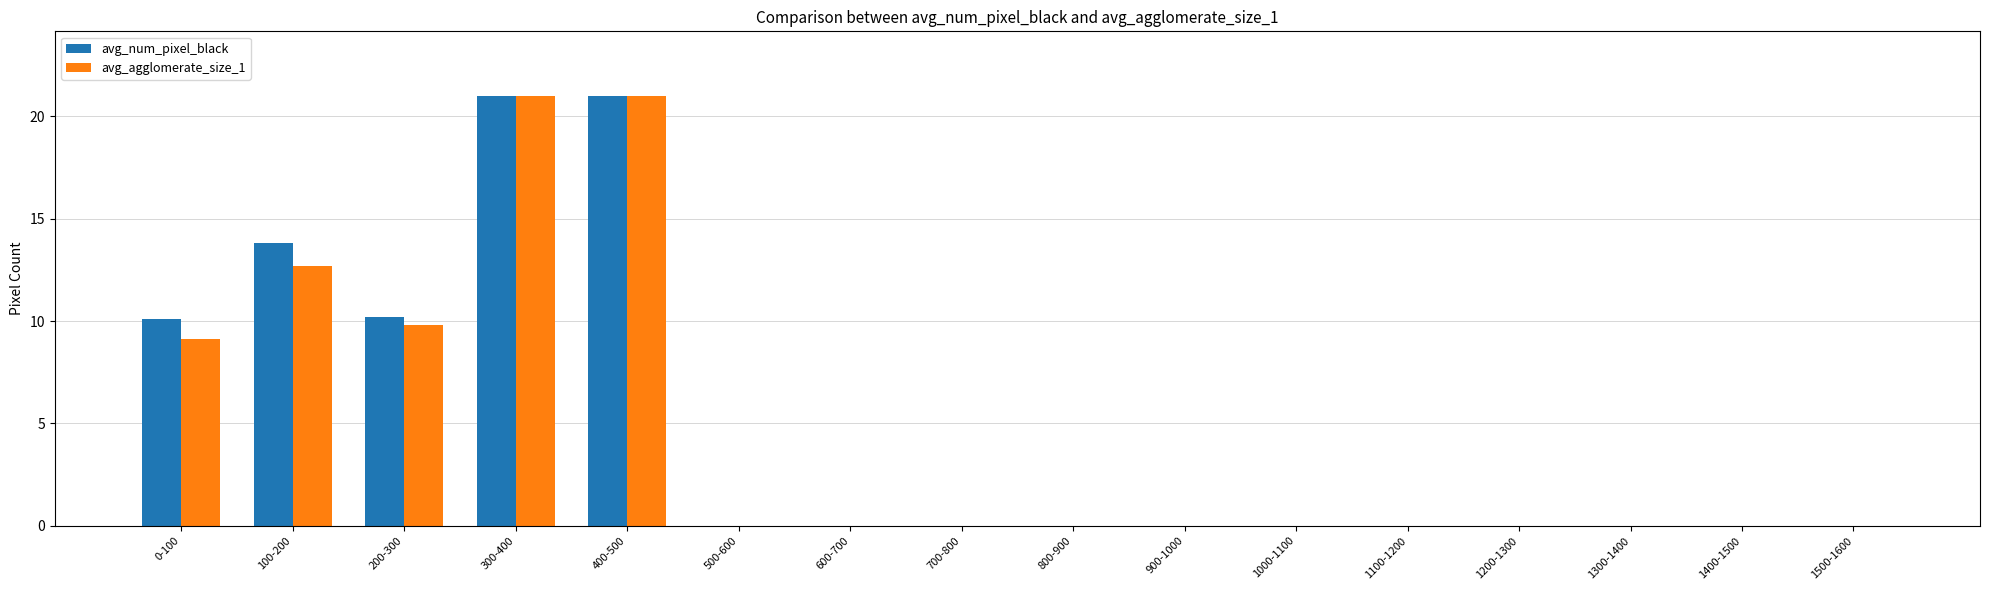

What is the highest value of the avg_num_pixel_black series?

21.0